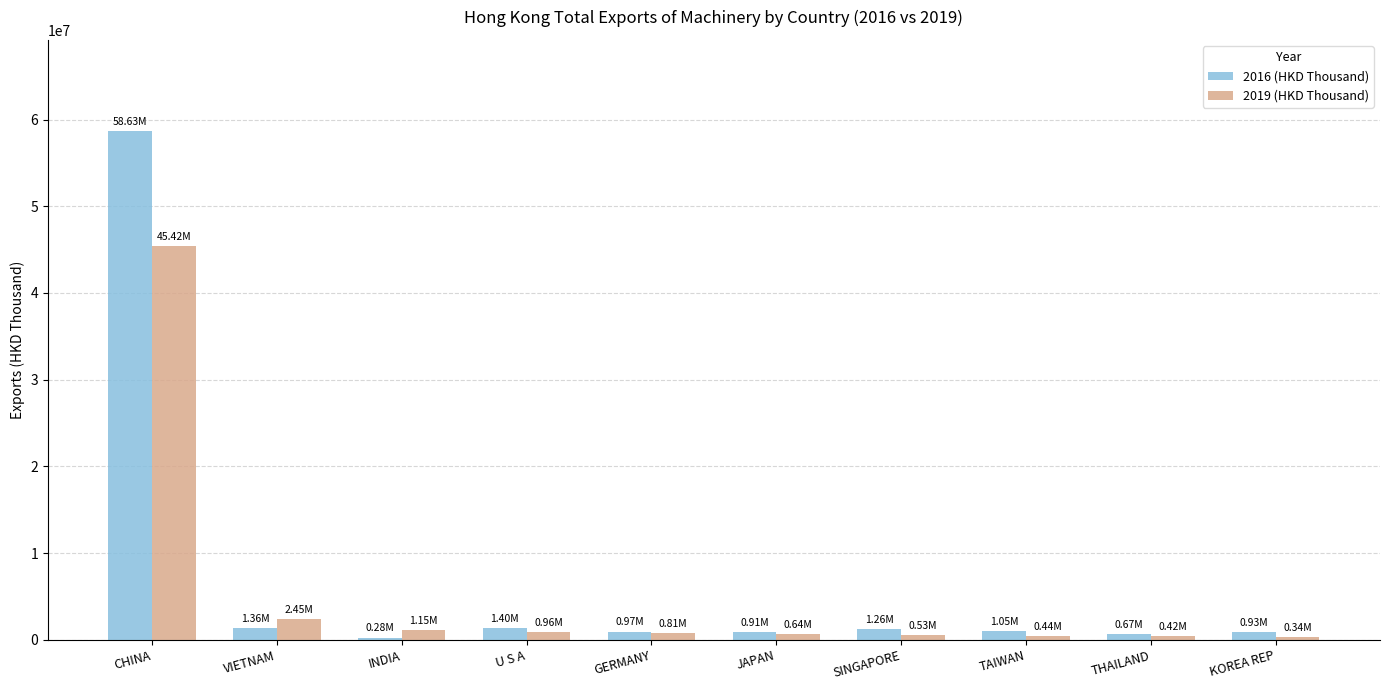

True or false: 2019 (HKD Thousand) has a value of 955803.7 at U S A.

True